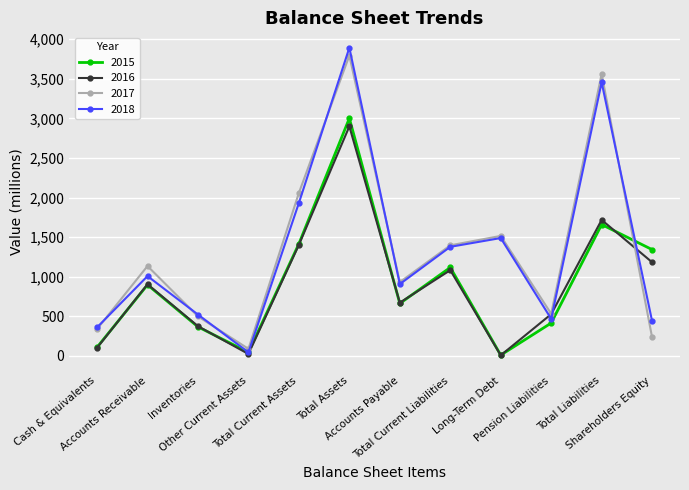

Where is the first local minimum for 2016?

Other Current Assets